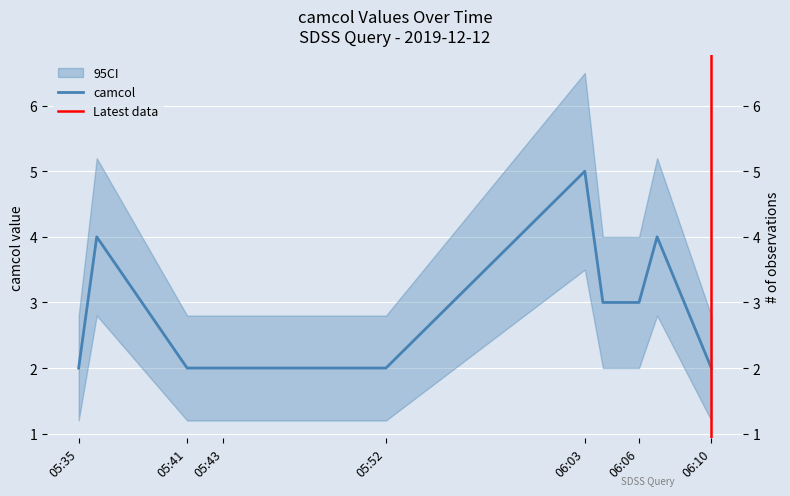

What is the label of the 10th point from the right?

2019-12-12 05:36:00